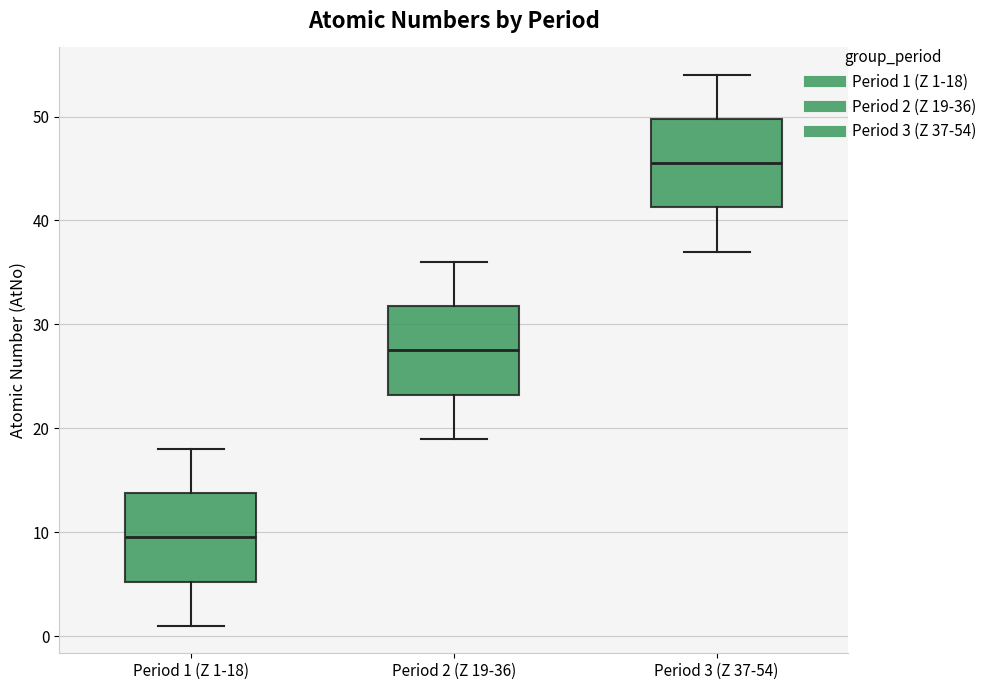

Which box's median line is the lowest?

Period 1 (Z 1-18)